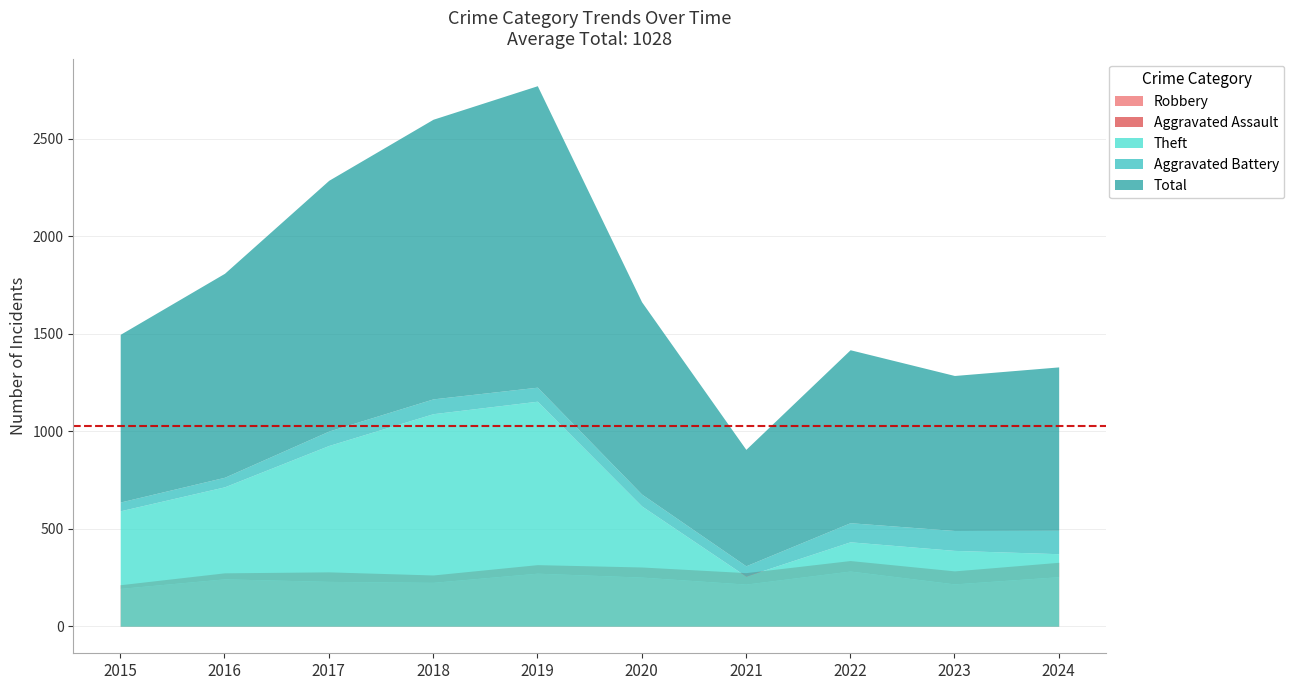

How many lines are shown in the chart?

5